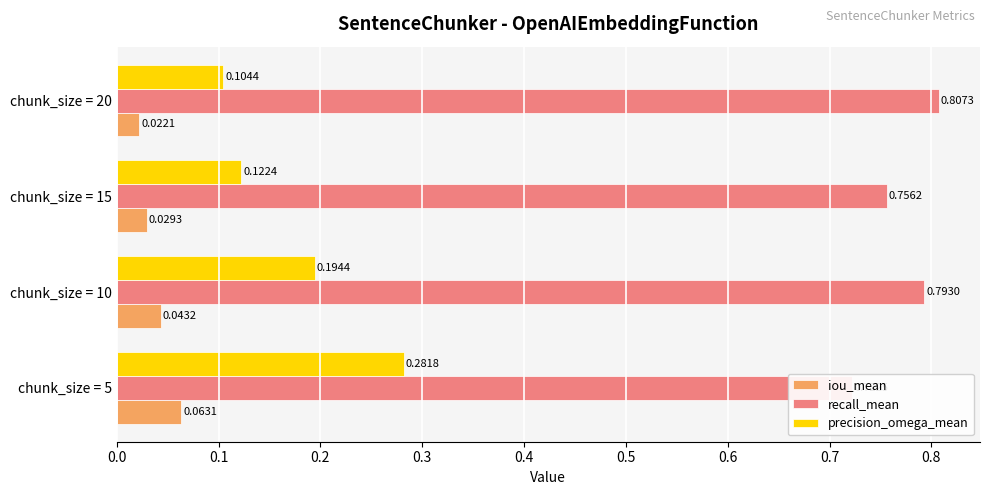

Rank the series by their maximum value, from lowest to highest.

iou_mean, precision_omega_mean, recall_mean